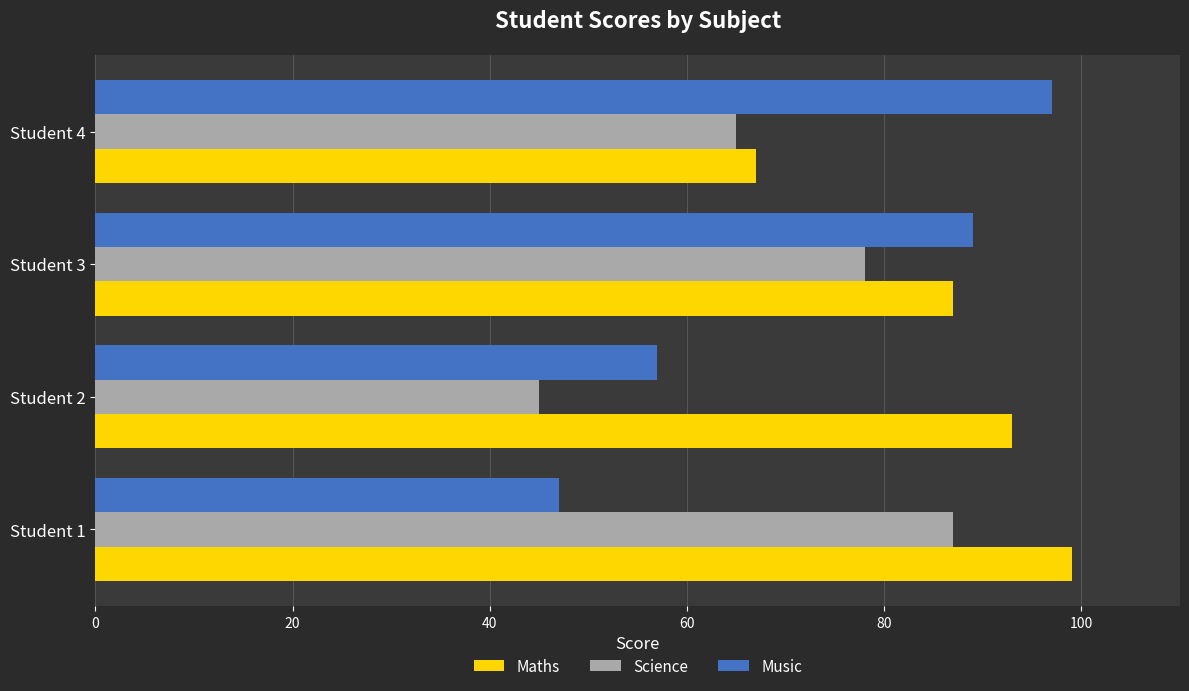

What is the difference between the second highest and minimum values in the Science series?

33